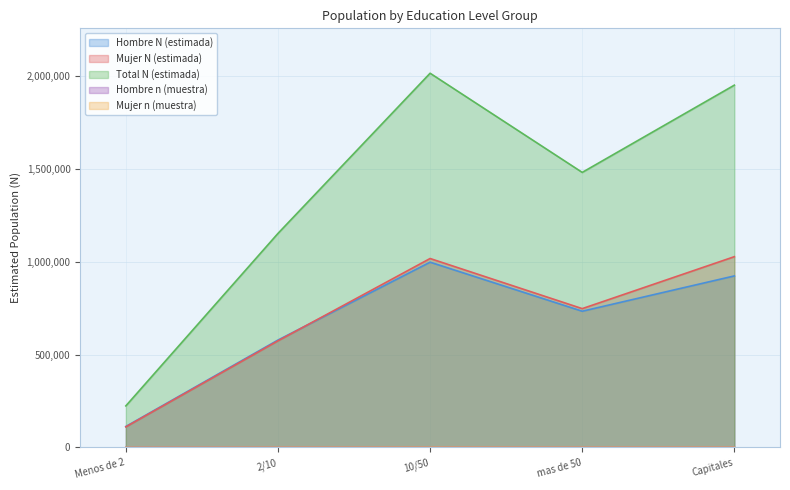

How many interior local peaks does the Hombre N (estimada) series have?

1